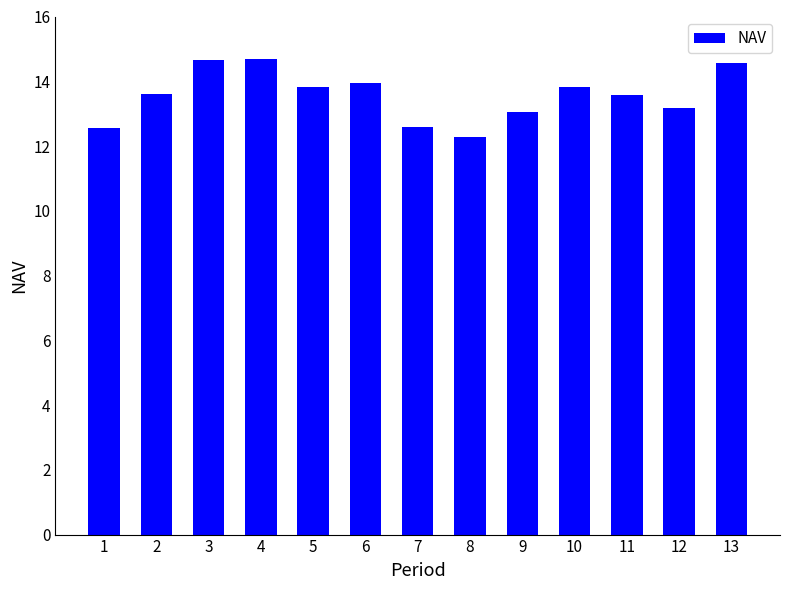

What is the greatest value displayed?

14.7